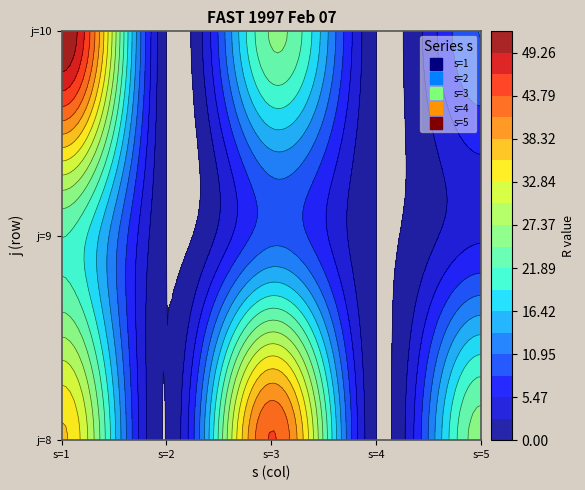

Reading right to left, extract all data points from this chart.

1: 10=52	9=22	8=36
2: 10=0	9=0	8=0
3: 10=25	9=10	8=44
4: 10=0	9=0	8=0
5: 10=11	9=5	8=26